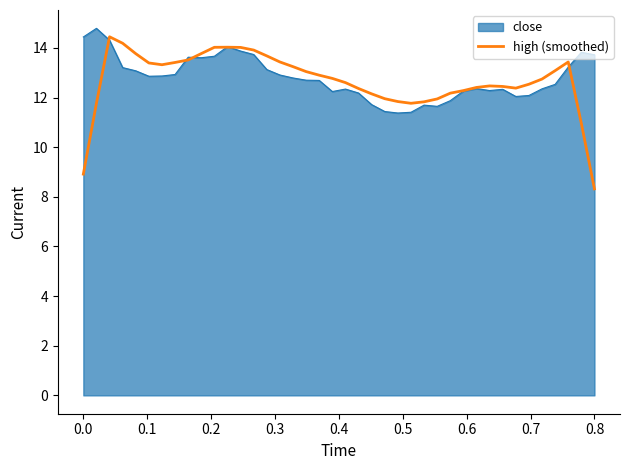

Which series has the widest spread of values?

high (smoothed)